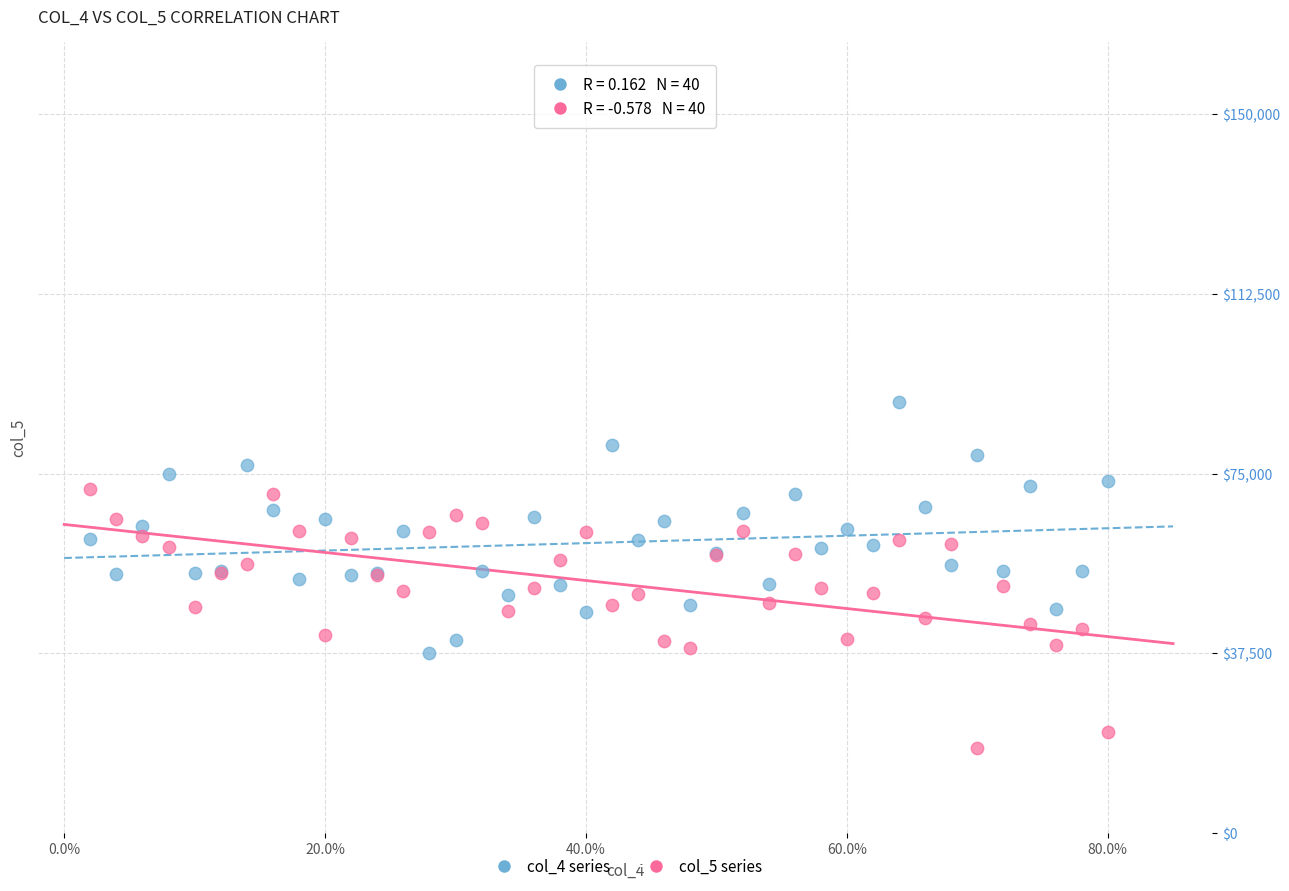

Which series contains the lowest Y value?

col_5 series